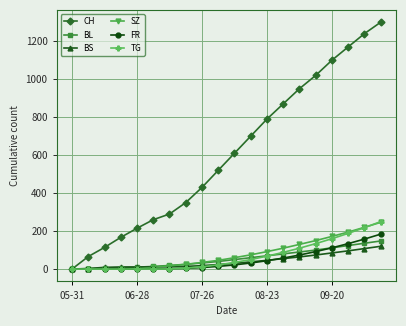

At how many categories does at least one series exceed 763?

8